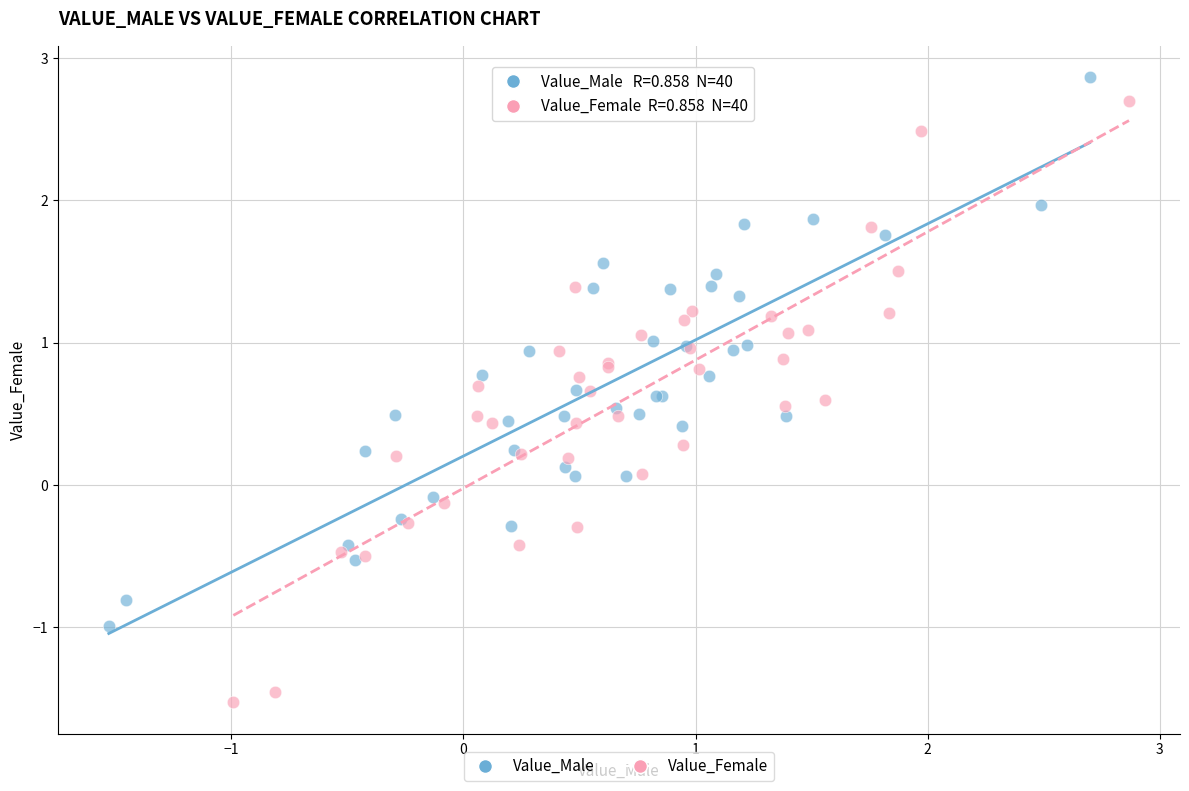

Which series has the largest Y range (max minus min)?

Value_Female